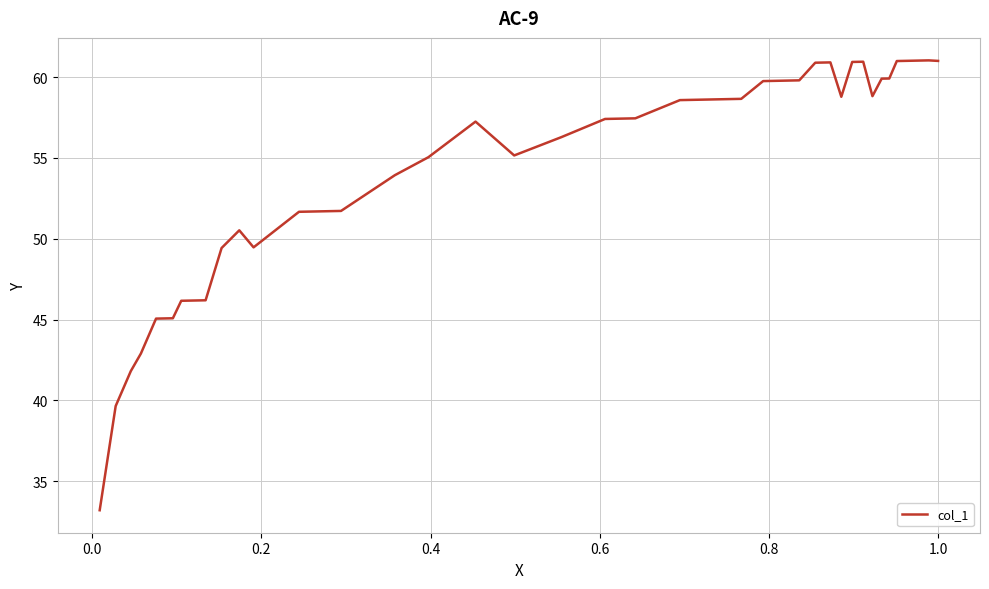

What is the minimum value shown in the chart?

33.2